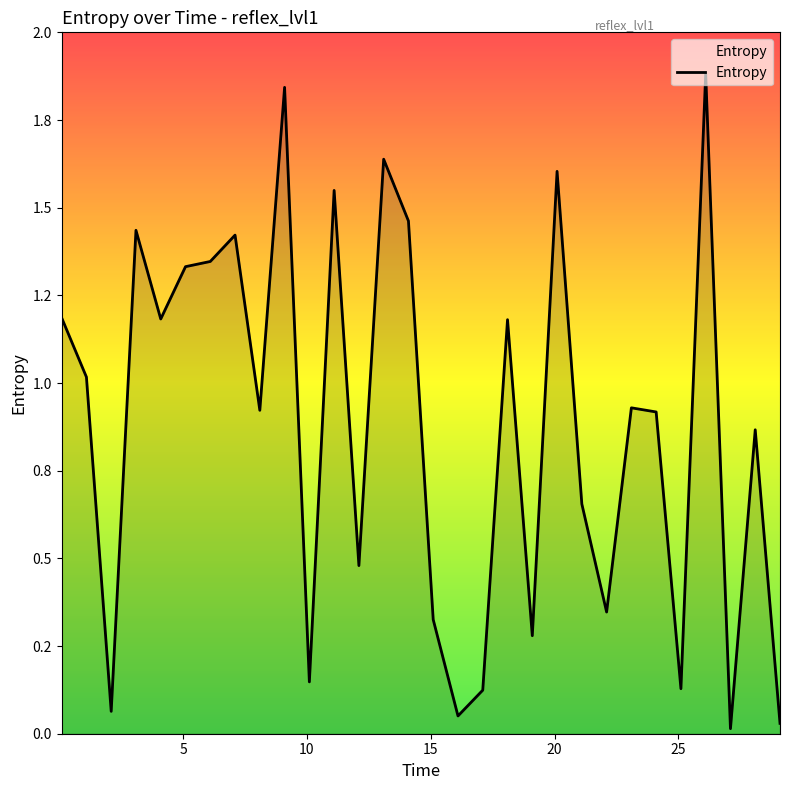

Does the chart have visible grid lines?

No